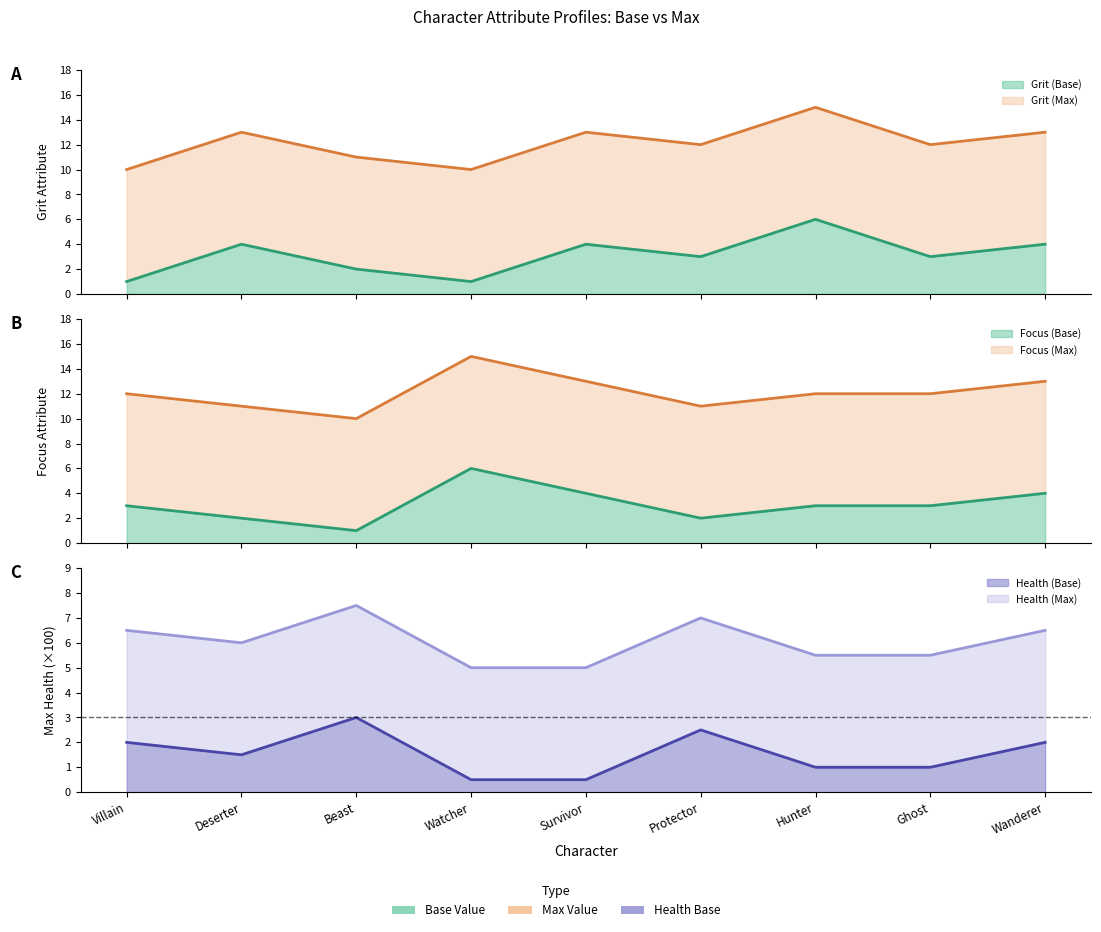

Reading right to left, extract all data points from this chart.

Grit Base line: 4.0	3.0	6.0	3.0	4.0	1.0	2.0	4.0	1.0
Grit Max line: 13.0	12.0	15.0	12.0	13.0	10.0	11.0	13.0	10.0
Focus Base line: 4.0	3.0	3.0	2.0	4.0	6.0	1.0	2.0	3.0
Focus Max line: 13.0	12.0	12.0	11.0	13.0	15.0	10.0	11.0	12.0
Health Base line: 2.0	1.0	1.0	2.5	0.5	0.5	3.0	1.5	2.0
Health Max line: 6.5	5.5	5.5	7.0	5.0	5.0	7.5	6.0	6.5